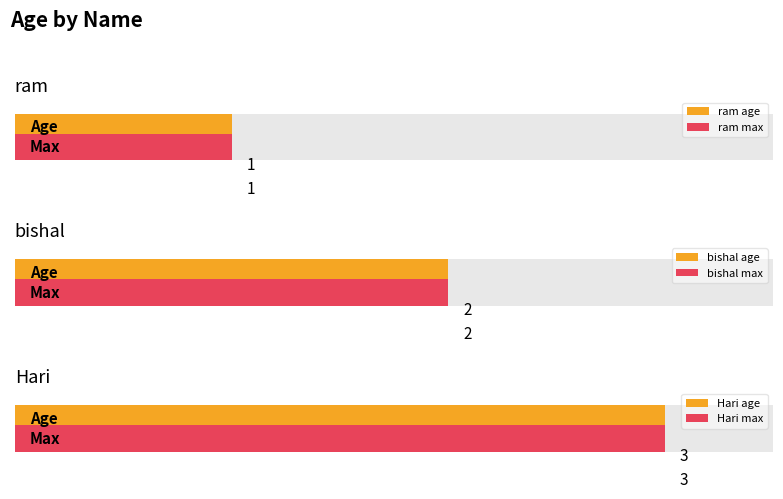

Reading left to right, what are all the values shown in this chart?

1	2	3